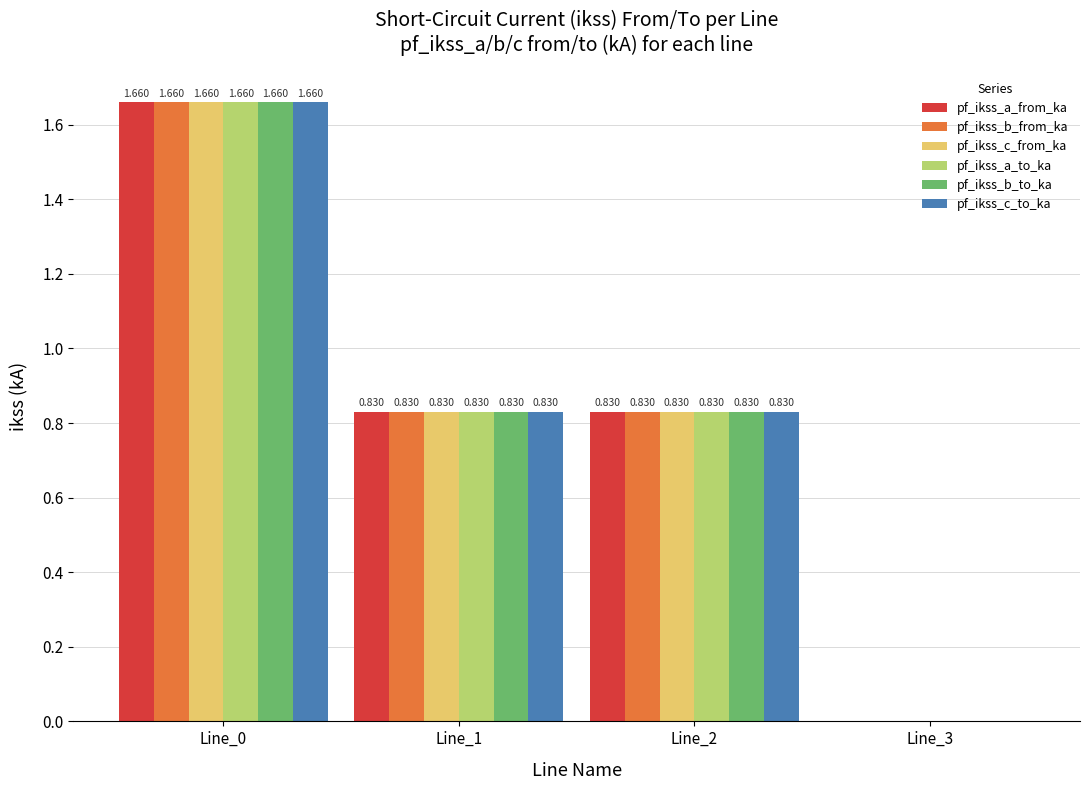

How many categories are shown in the chart?

4